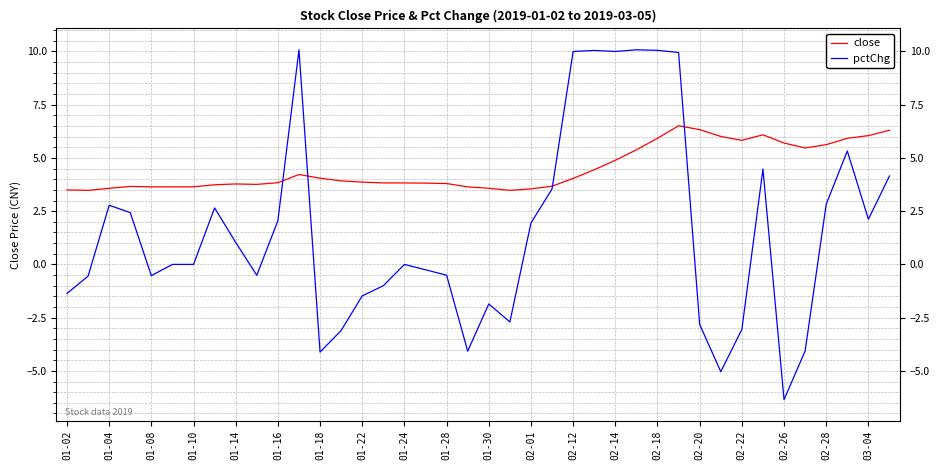

Which series has the widest spread of values?

pctChg